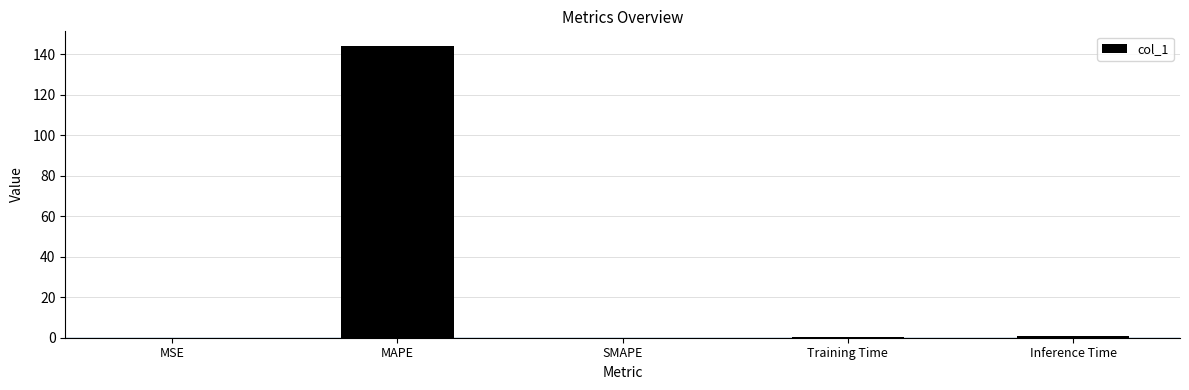

What is the sum of the values at MAPE and Inference Time?

145.1